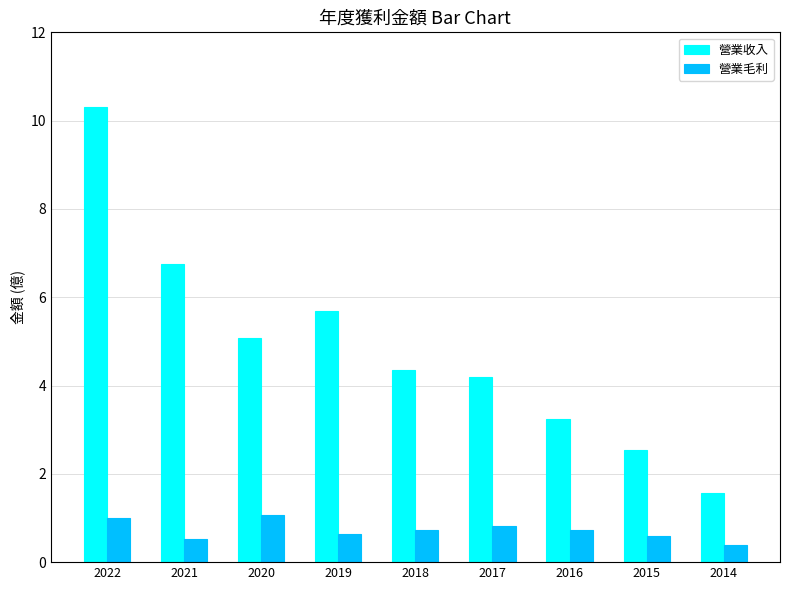

Is the value of 營業毛利 at 2015 greater than the value of 營業收入 at 2021?

No